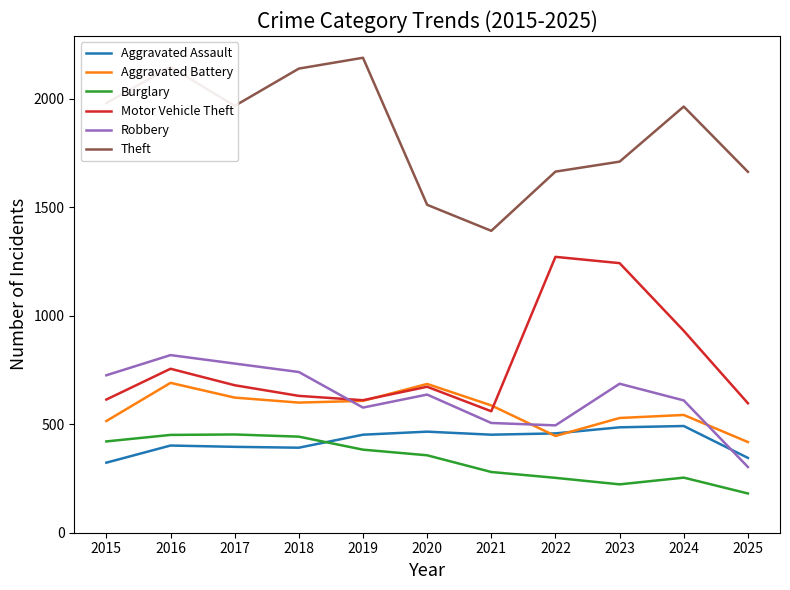

Is the value of Aggravated Battery at 2019 greater than the value of Aggravated Assault at 2015?

Yes